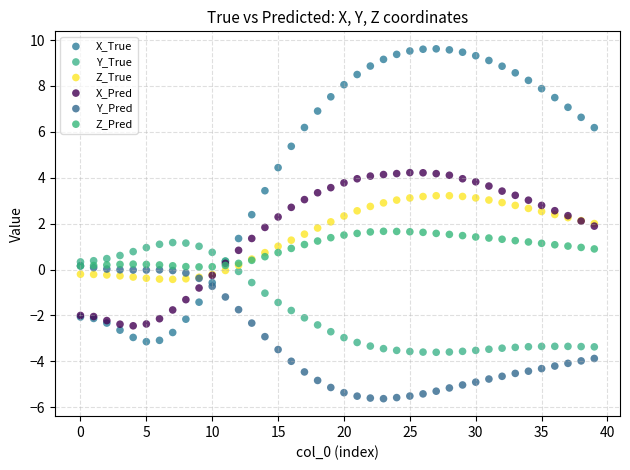

Which series has the widest spread of Y values?

X_True